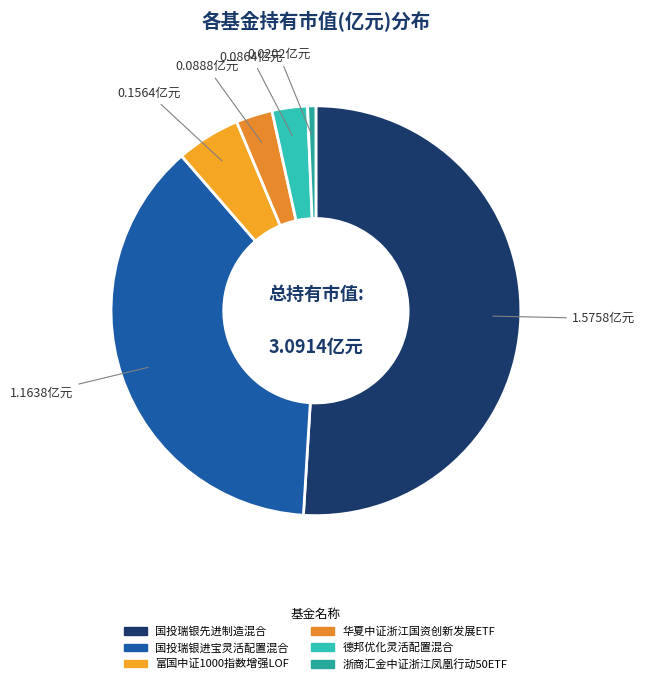

What is the change in value from 富国中证1000指数增强LOF to 德邦优化灵活配置混合?

-0.1